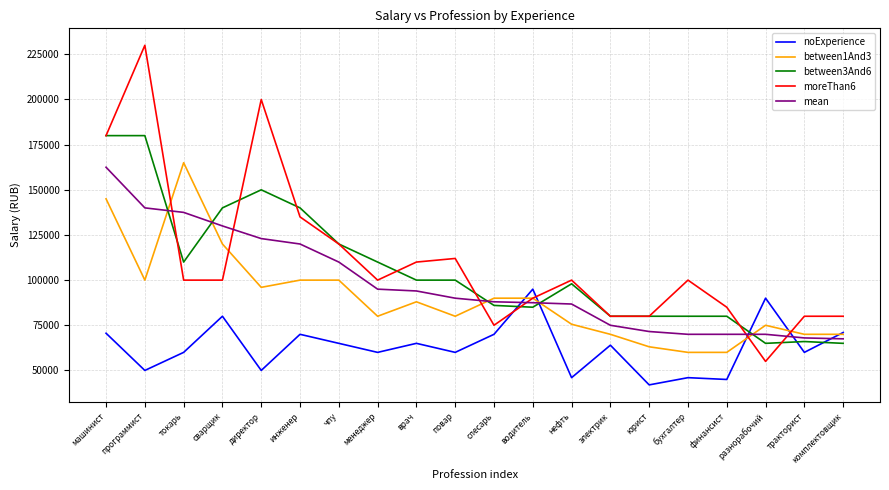

Which label corresponds to the smallest value in the chart?

юрист